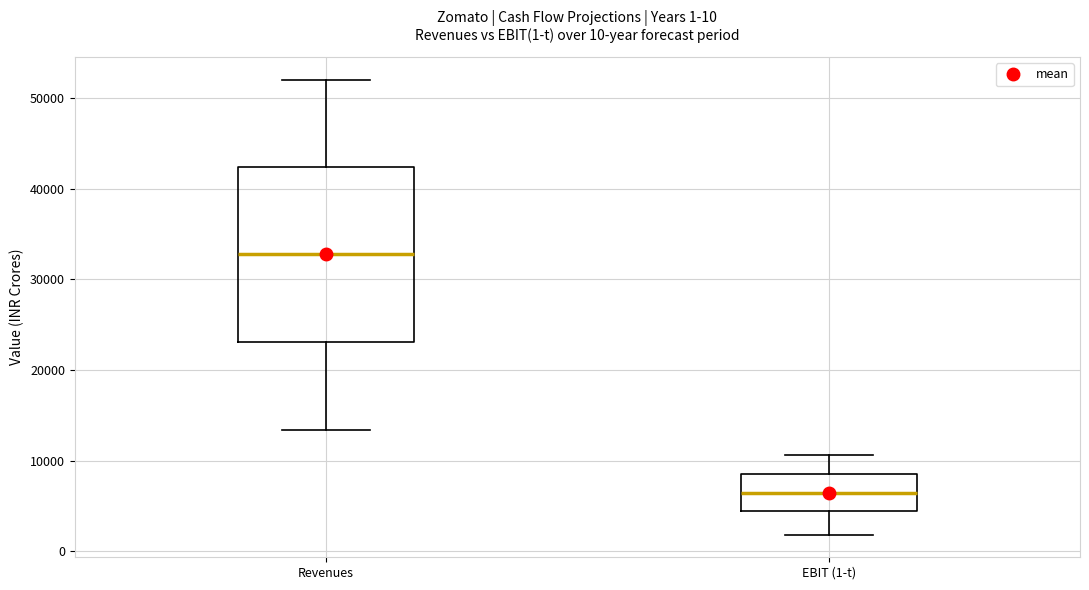

Which box has the highest median line?

Revenues